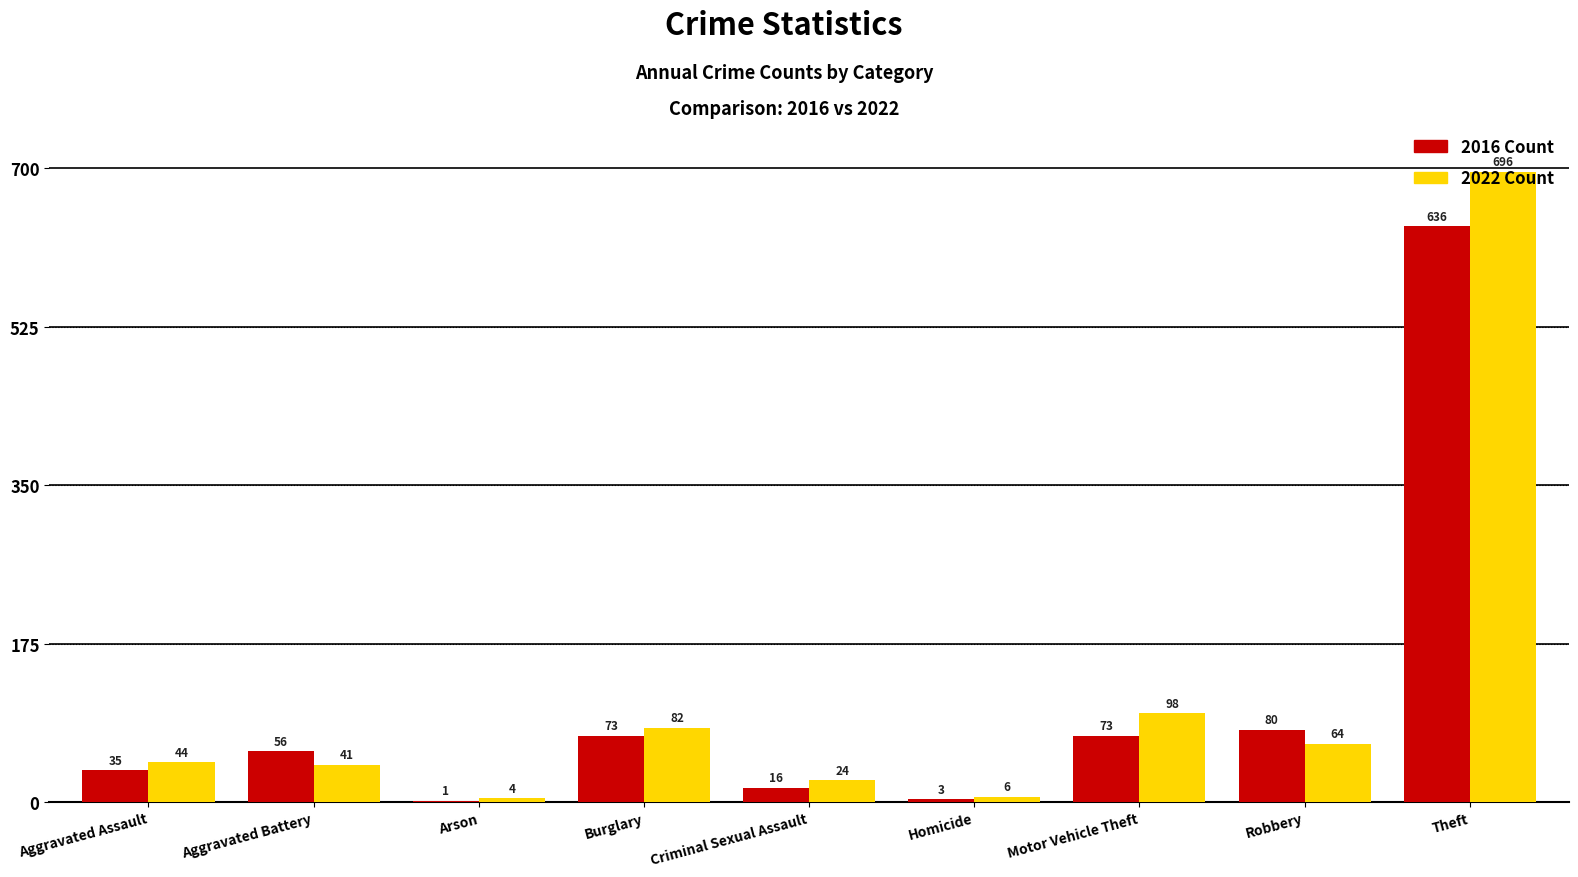

At which category does the chart reach its peak across all series?

Theft